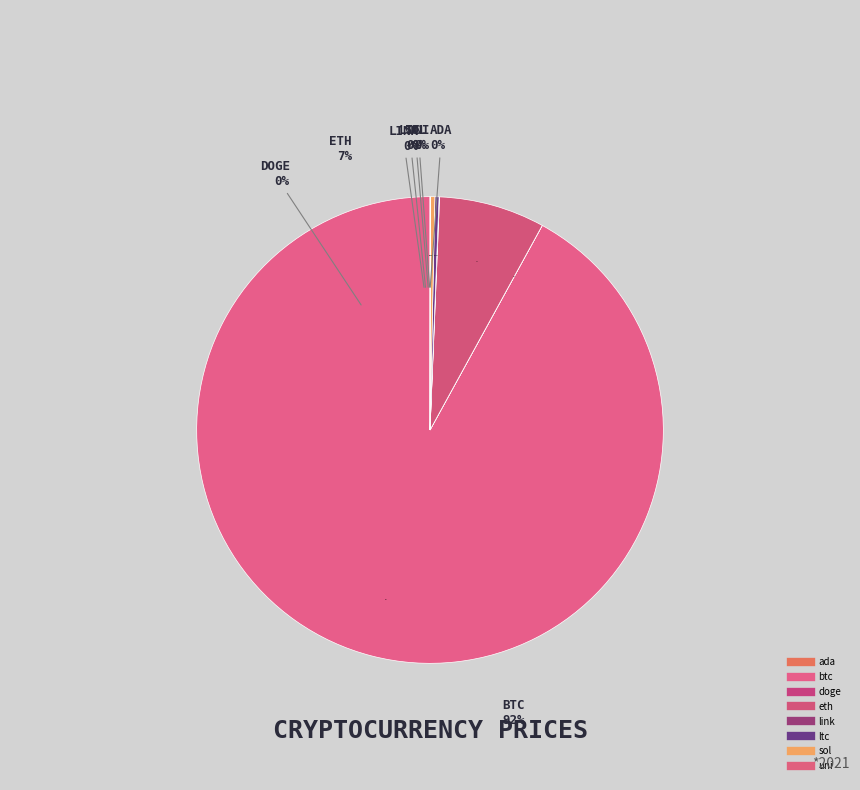

The sol slice represents 8% of the pie. True or false?

False